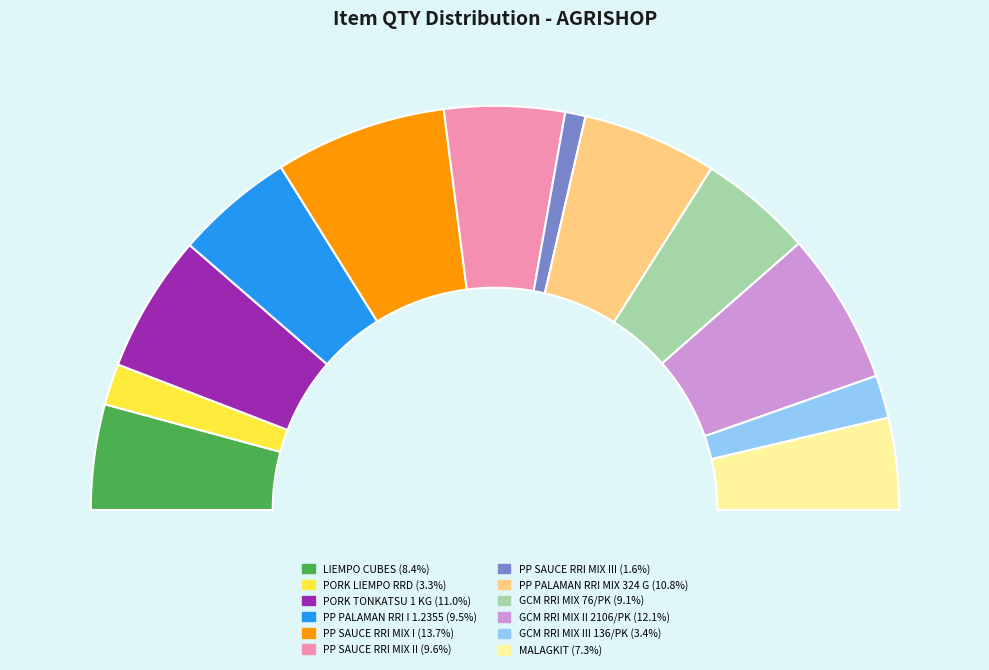

How many segments does this pie chart have?

12